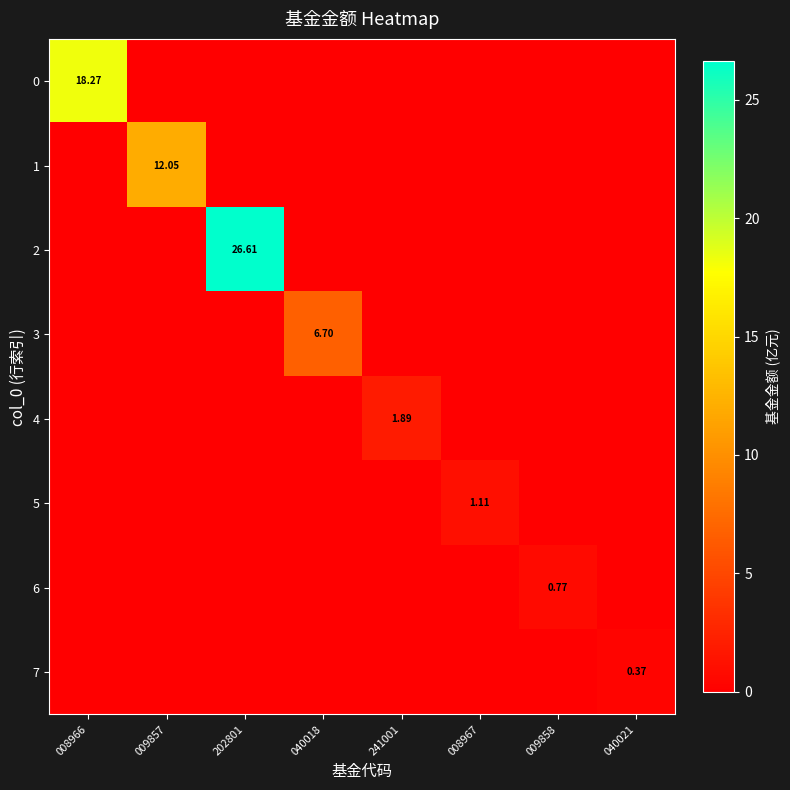

Which category has the lowest value in the 6 series?

008966